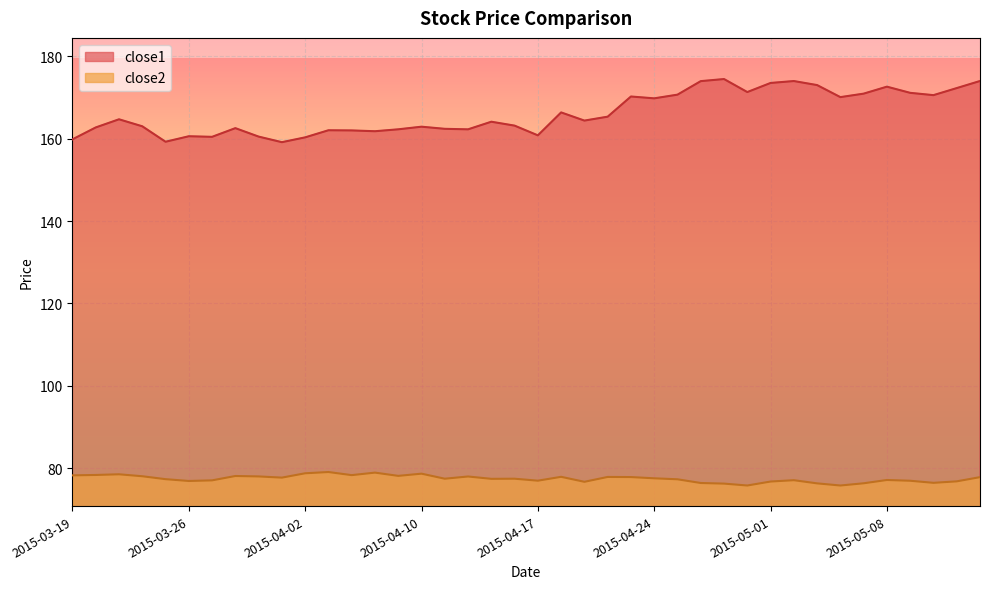

True or false: close1 and close2 cross at least once.

False